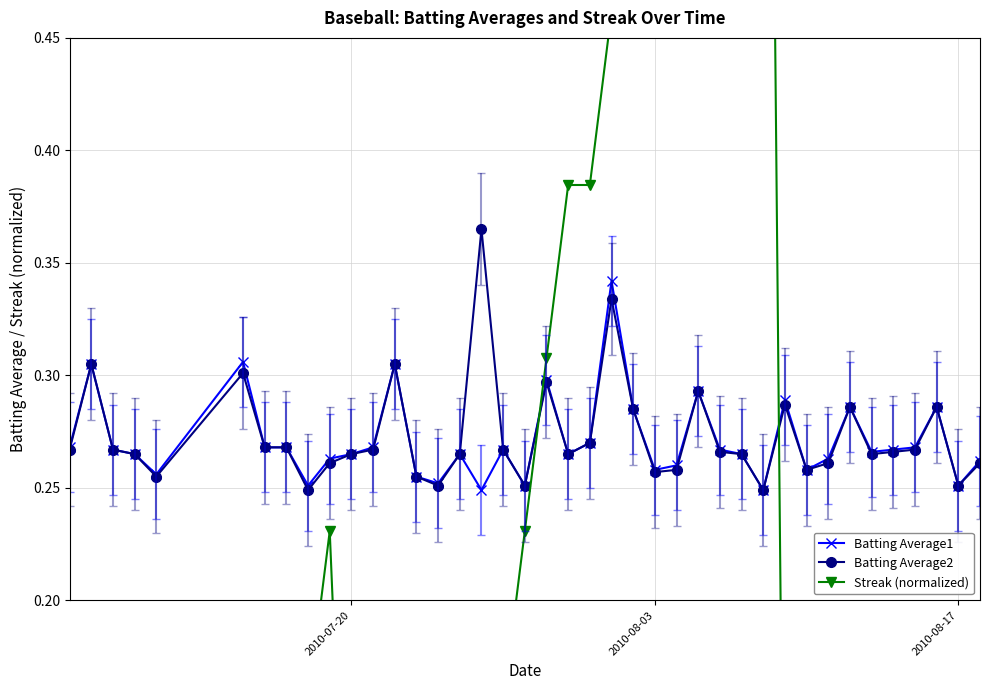

What is the sum of all Batting Average2 values?

10.9